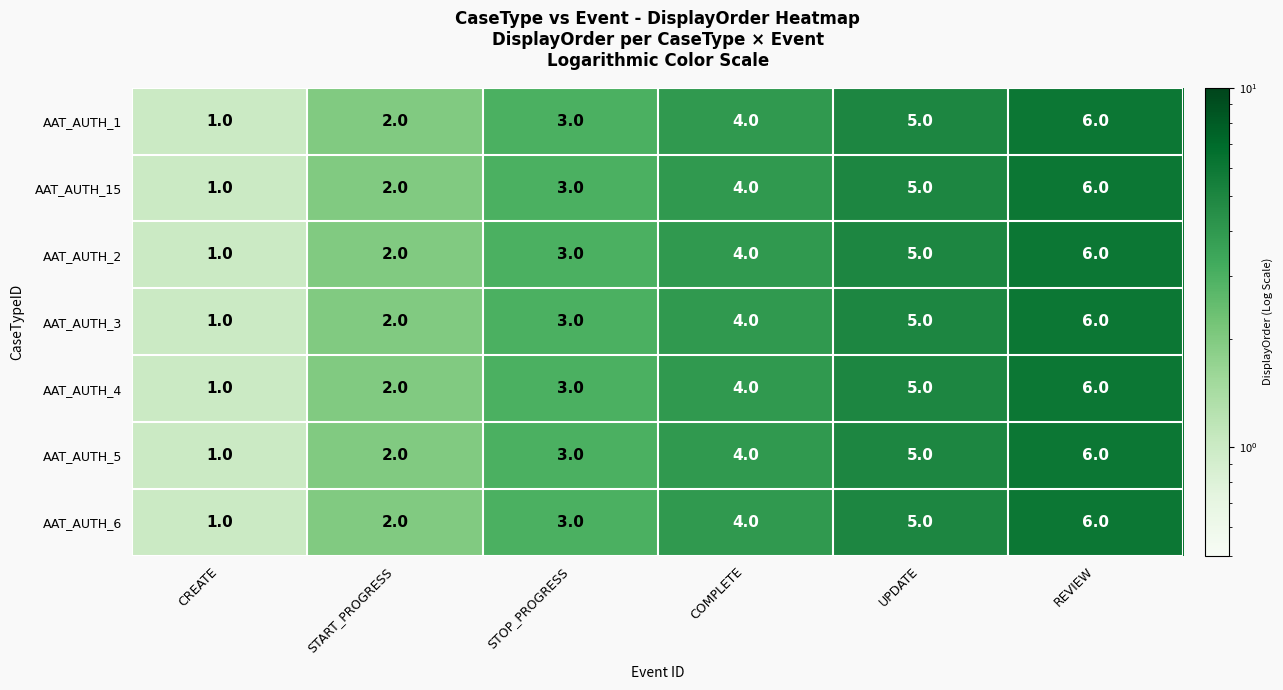

The AAT_AUTH_4 series shows 5 at STOP_PROGRESS. True or false?

False